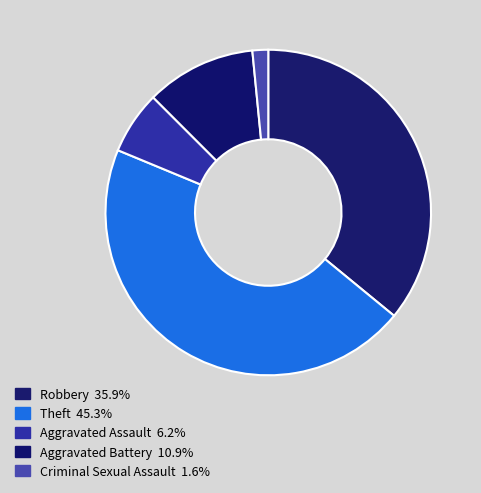

To the nearest percent, what is the difference between the Aggravated Assault and Robbery slice percentages?

30%